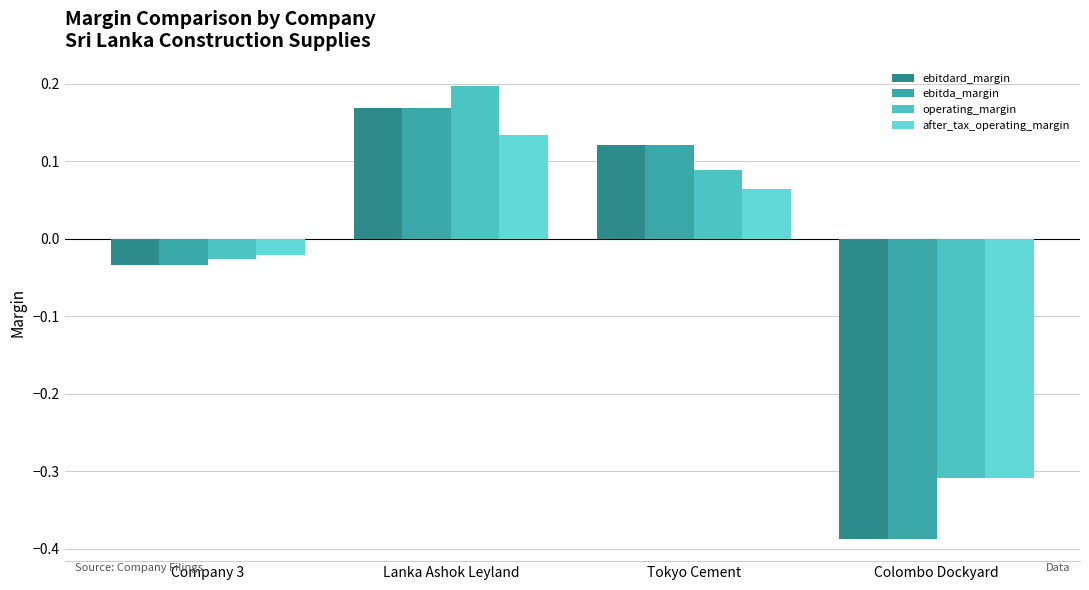

At which category is the sum across all series the highest?

Lanka Ashok Leyland